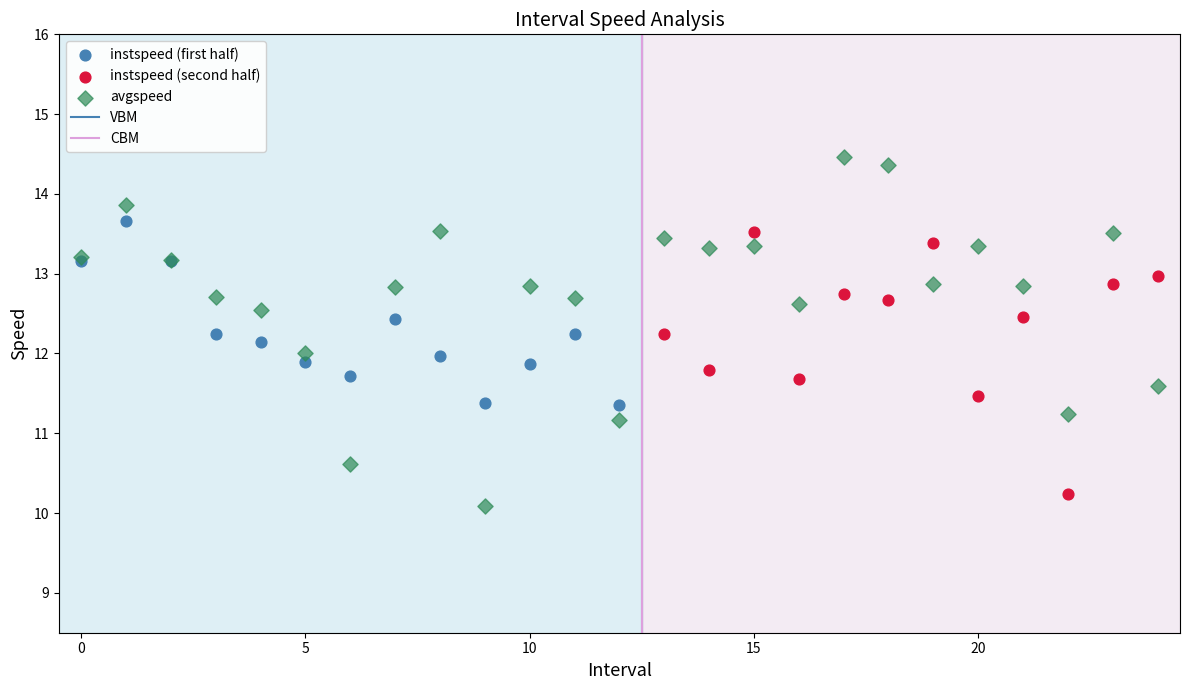

Which series has the largest Y range (max minus min)?

avgspeed